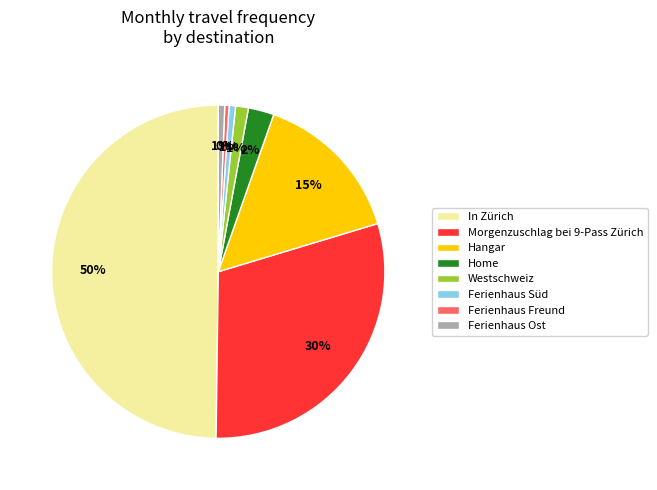

What is the largest slice in the pie chart?

In Zürich